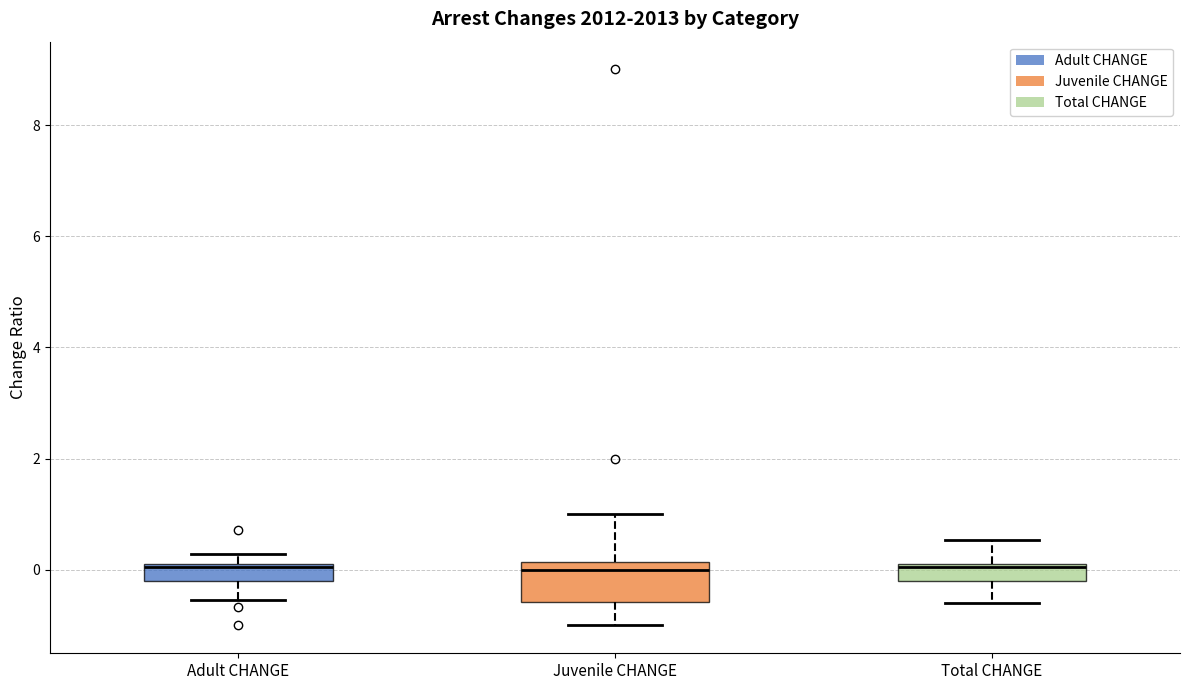

Where is the lower edge of the box for Adult CHANGE on the y-axis? The values are not printed on the chart, so give them approximately, as read against the axis.

-0.2